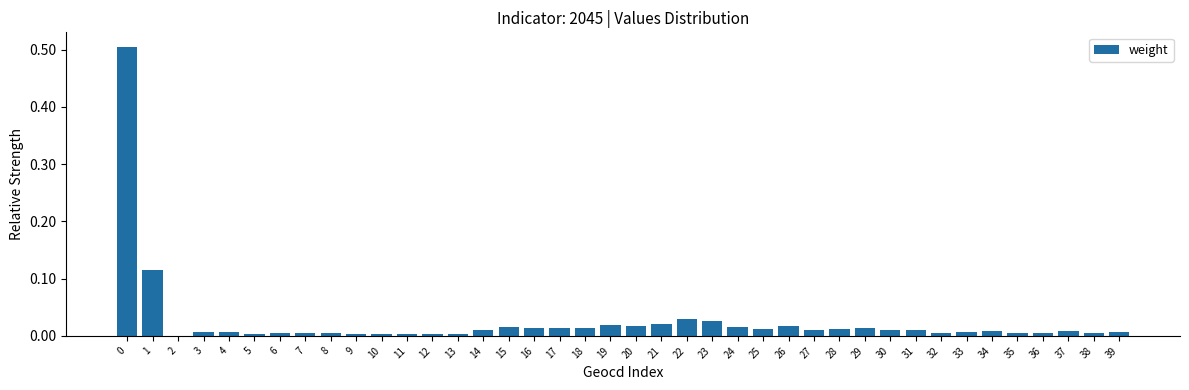

What is the maximum value shown in the chart?

0.5